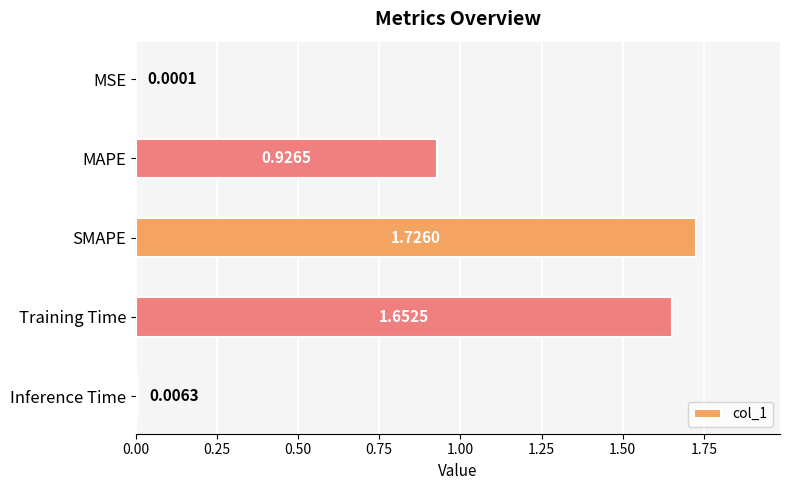

Between Training Time and Inference Time, which is larger?

Training Time